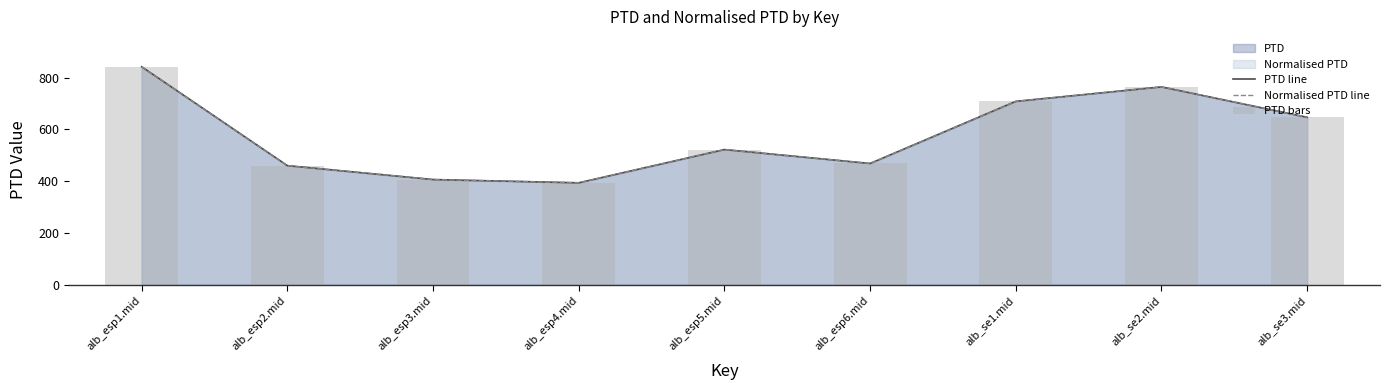

Are the bars grouped side by side (vs. stacked)?

Yes